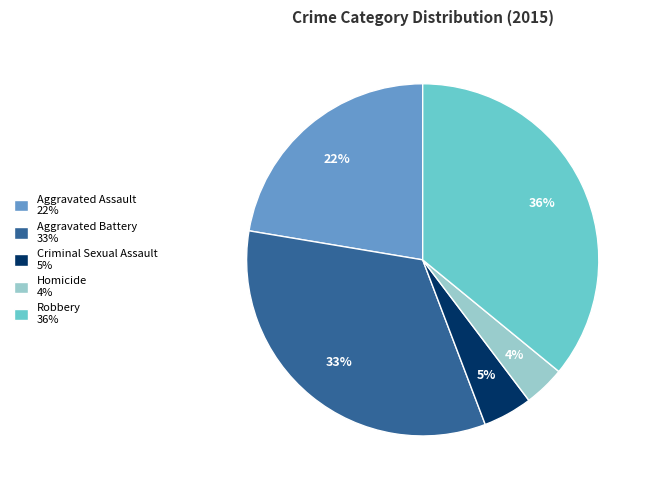

Does any single category account for the majority?

No